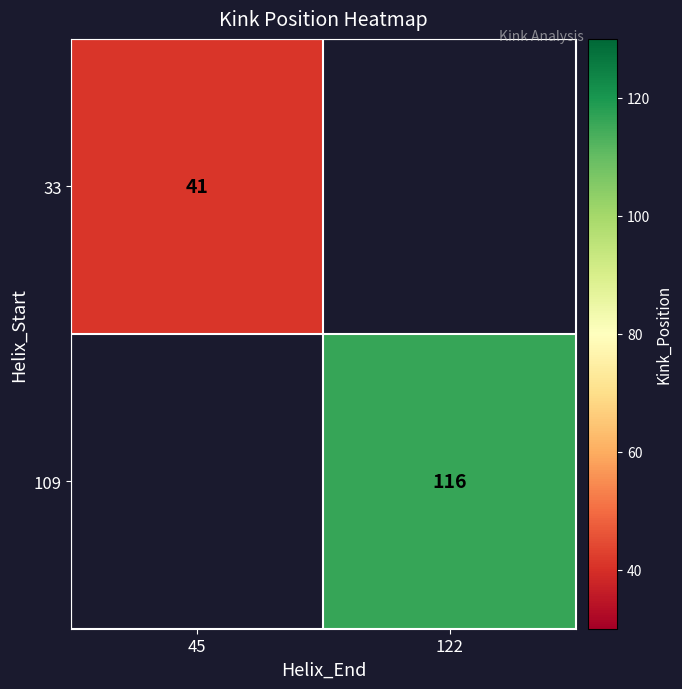

Is it true that 33 equals 41 at 45?

True